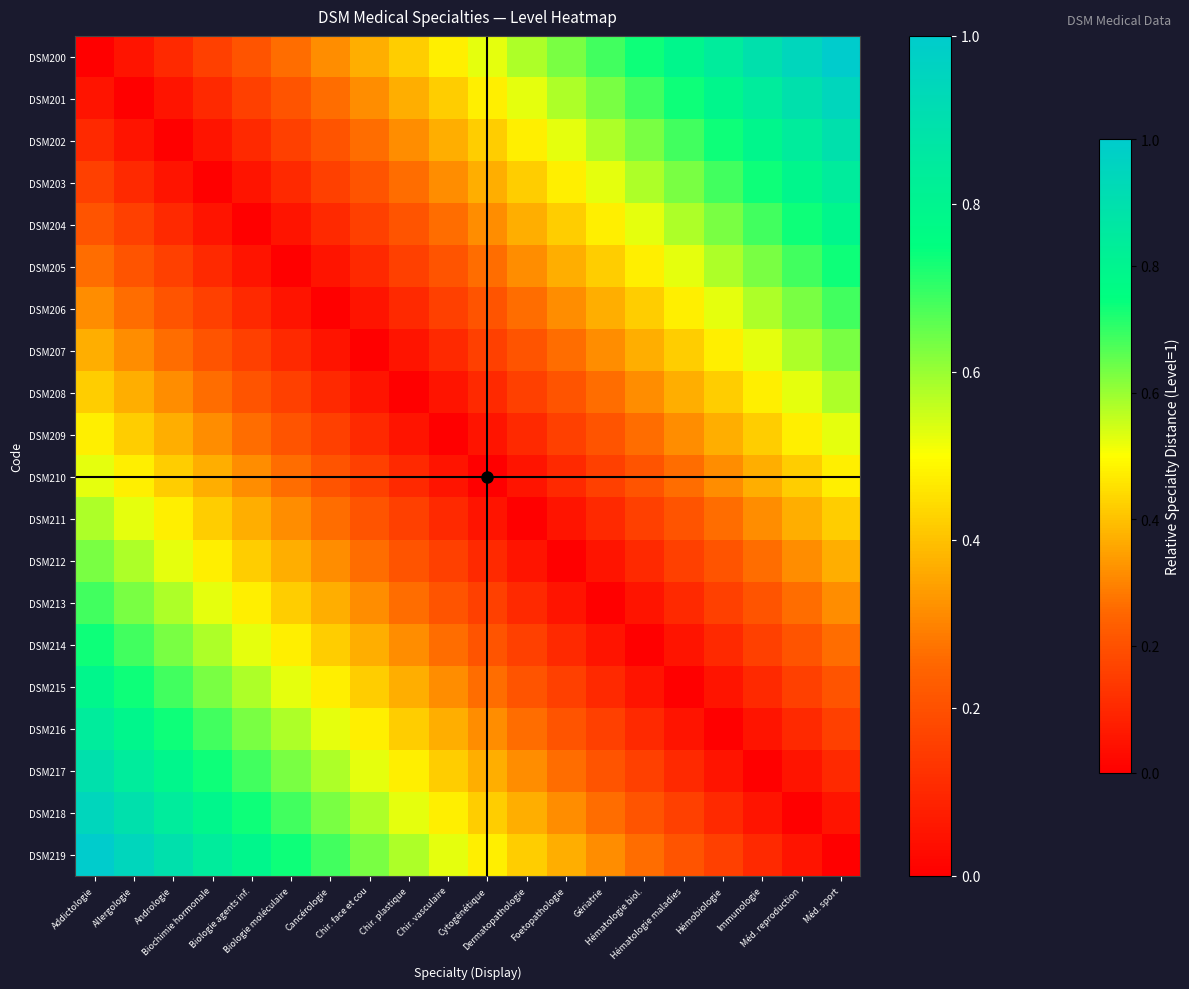

At how many categories does at least one series exceed 0?

20